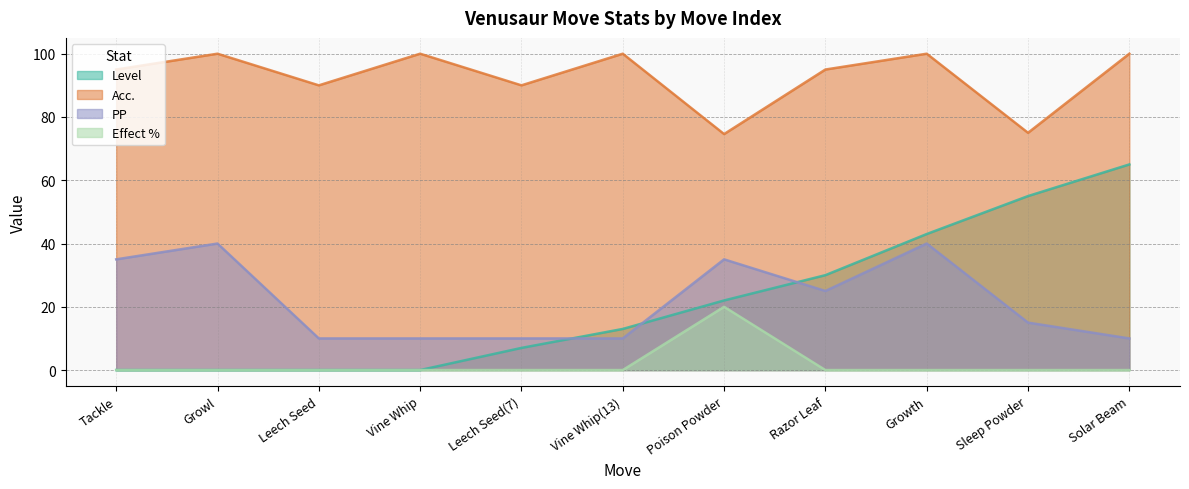

How many Level values are between 0 and 43?

9